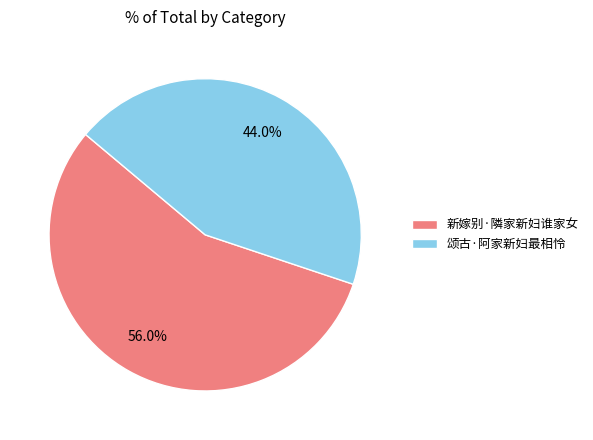

To the nearest percent, what portion does 颂古·阿家新妇最相怜 represent?

44%